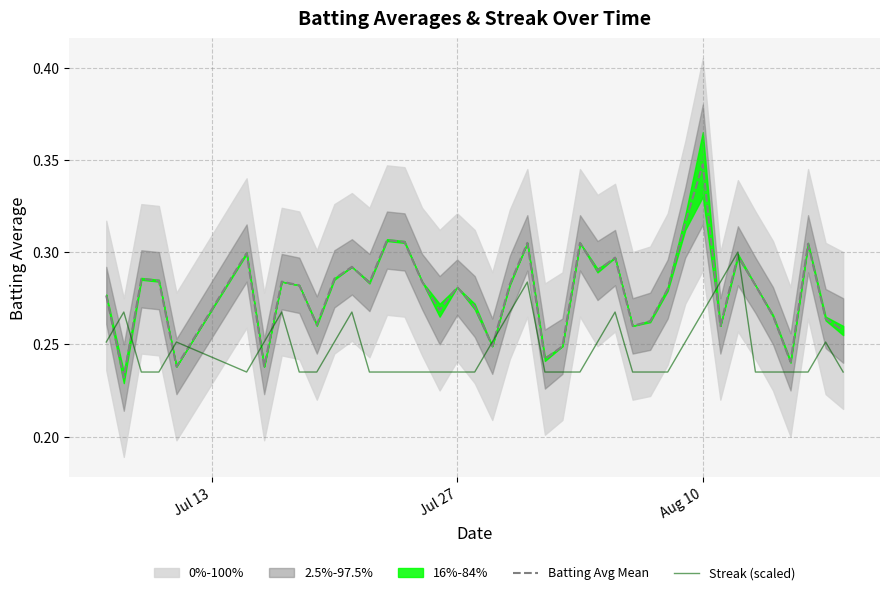

How many times do Streak (scaled) and Batting Avg Mean cross each other?

10